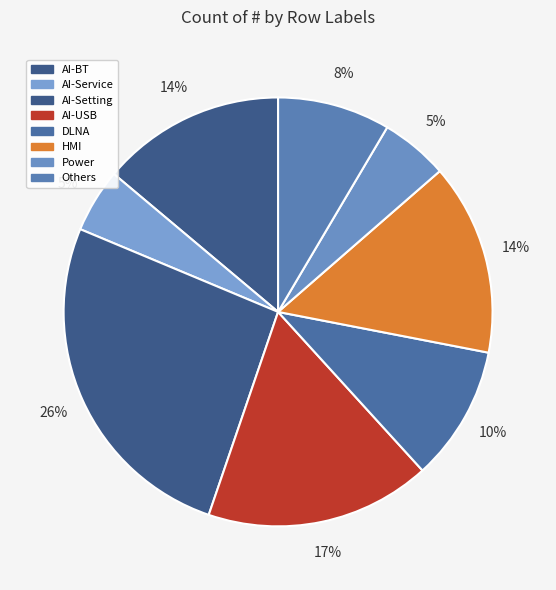

How many slices are in this pie chart?

8